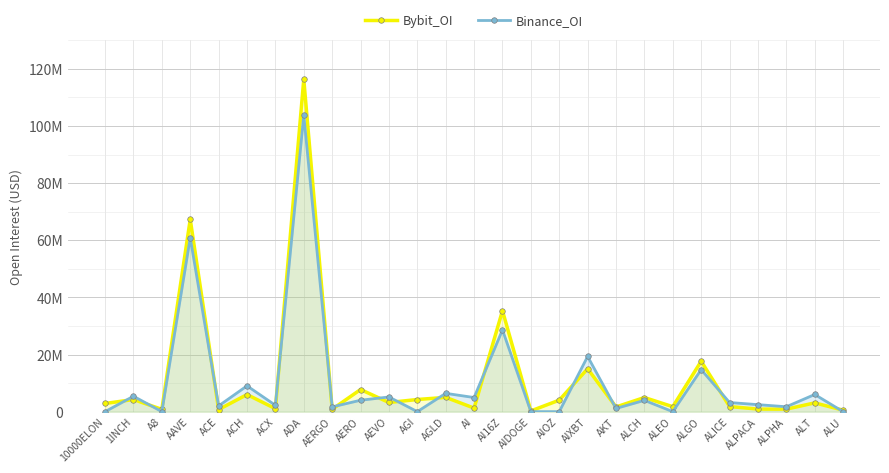

Between ACE and A8, which is larger?

A8